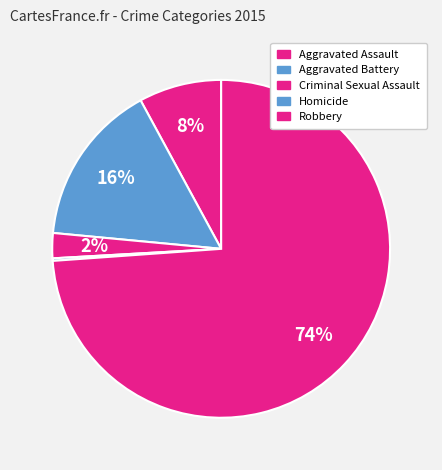

To the nearest percent, what is the difference between the Aggravated Assault and Robbery slice percentages?

66%